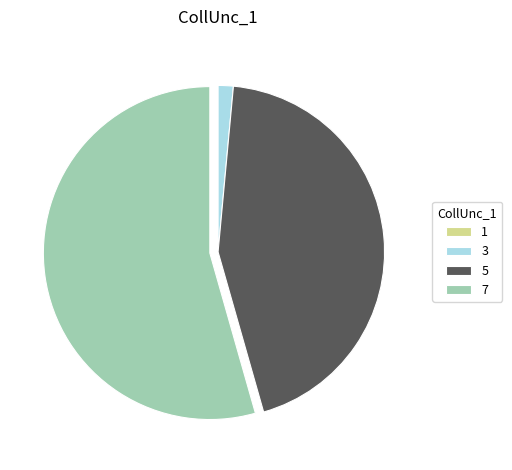

Between 7 and 3, which is larger?

7